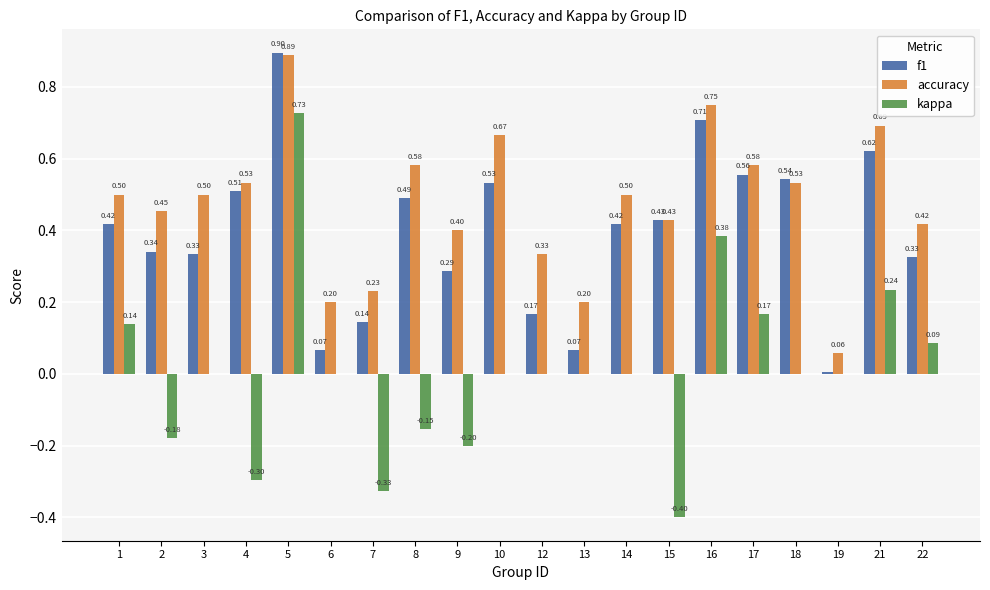

Count the number of data series in this chart.

3